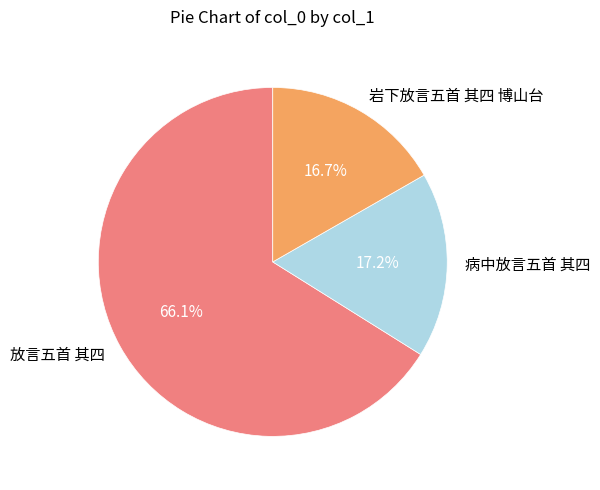

What is the ratio of the value at 放言五首 其四 to the value at 病中放言五首 其四?

3.8